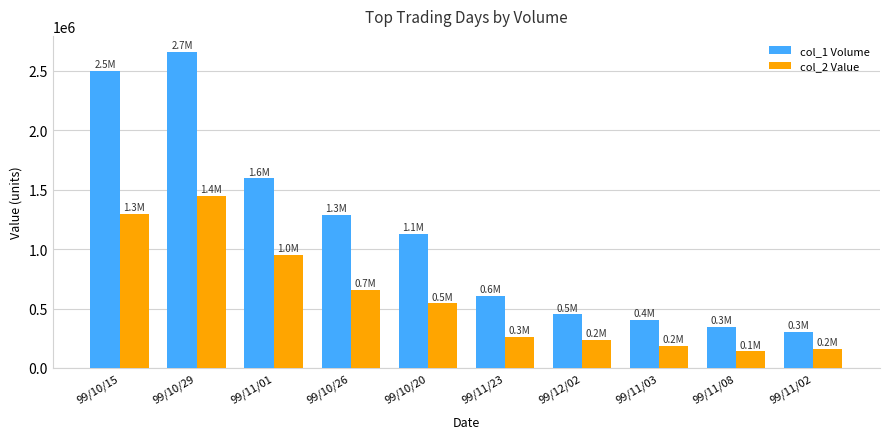

What position from the left is 99/10/26?

4